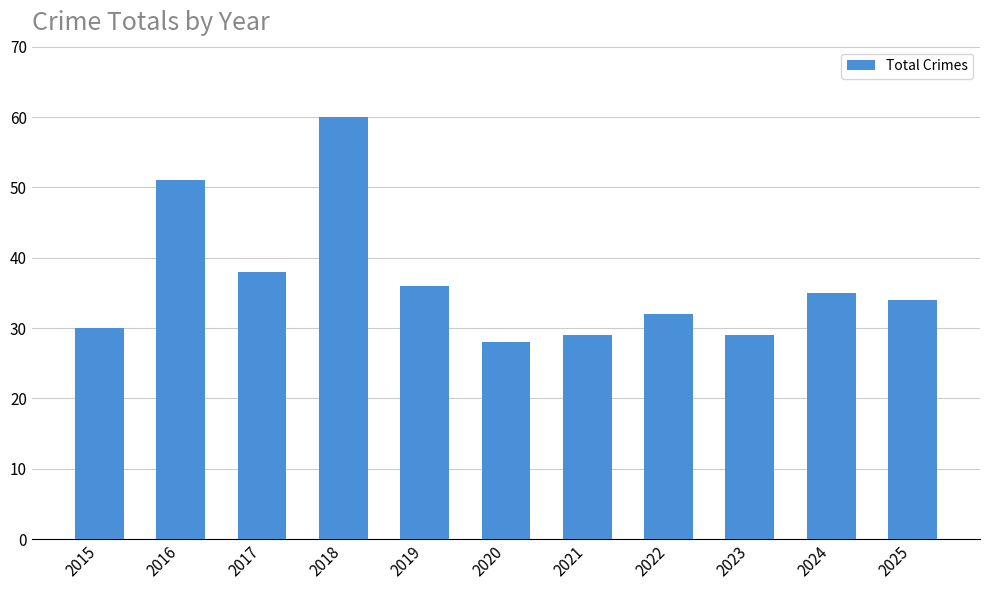

True or false: the data shows 36 at 2019.

True